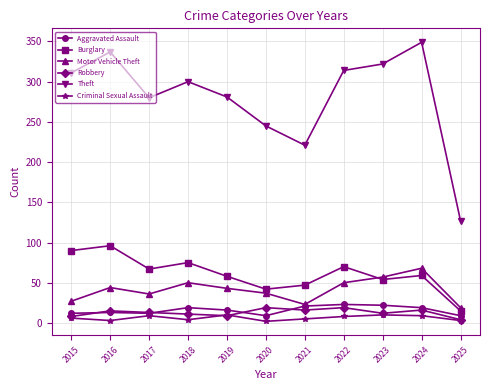

Count the number of categories in the chart.

11